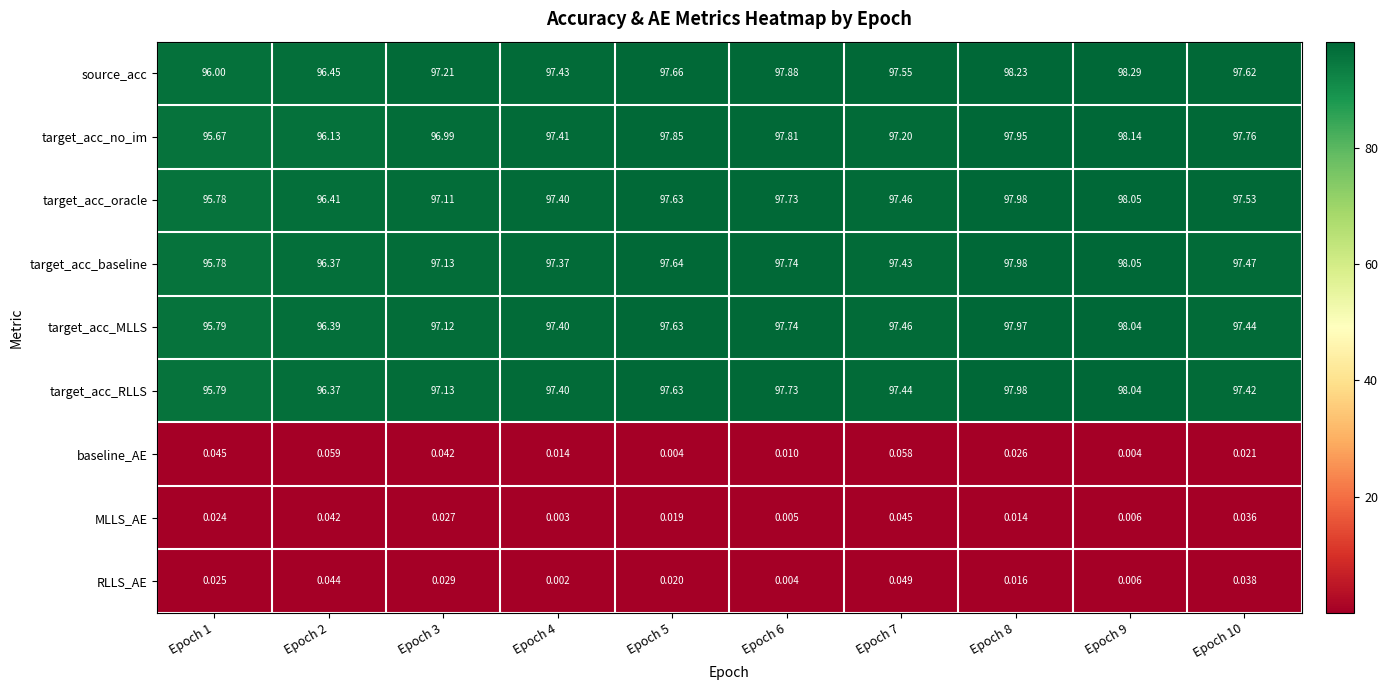

Between Epoch 4 and Epoch 10, which series saw the biggest shift?

target_acc_no_im